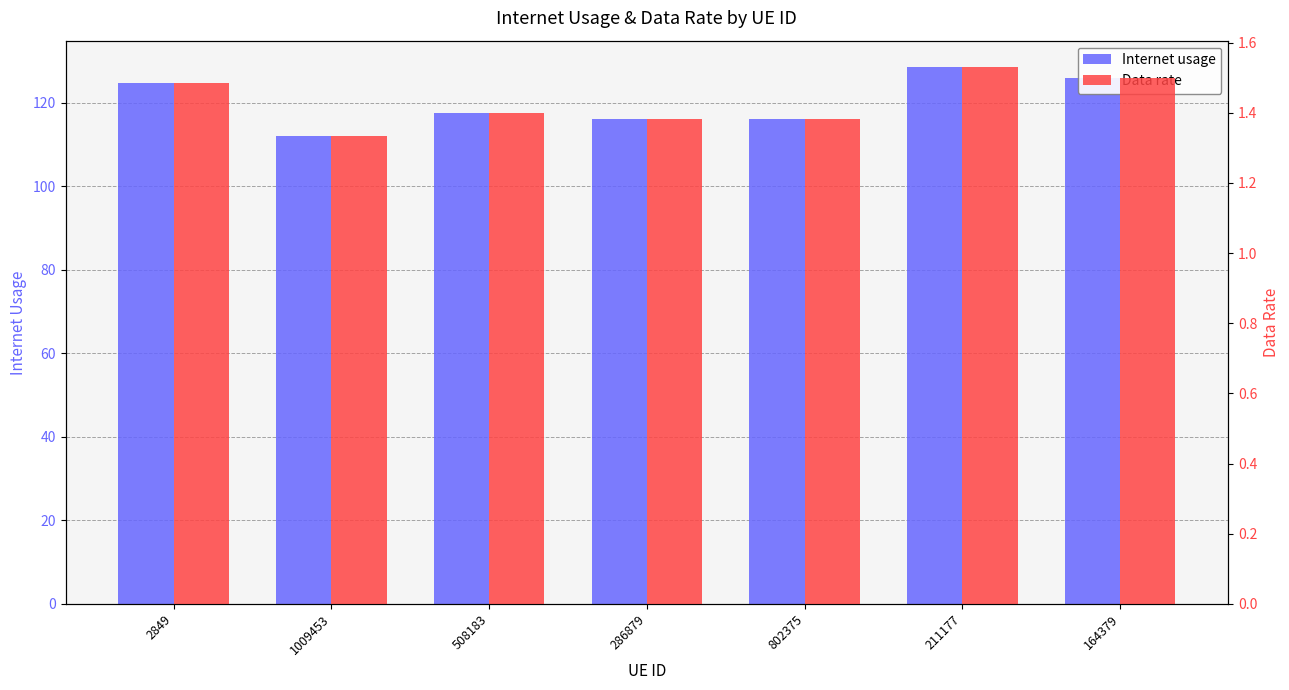

What is the highest value of the Internet usage series?

128.5